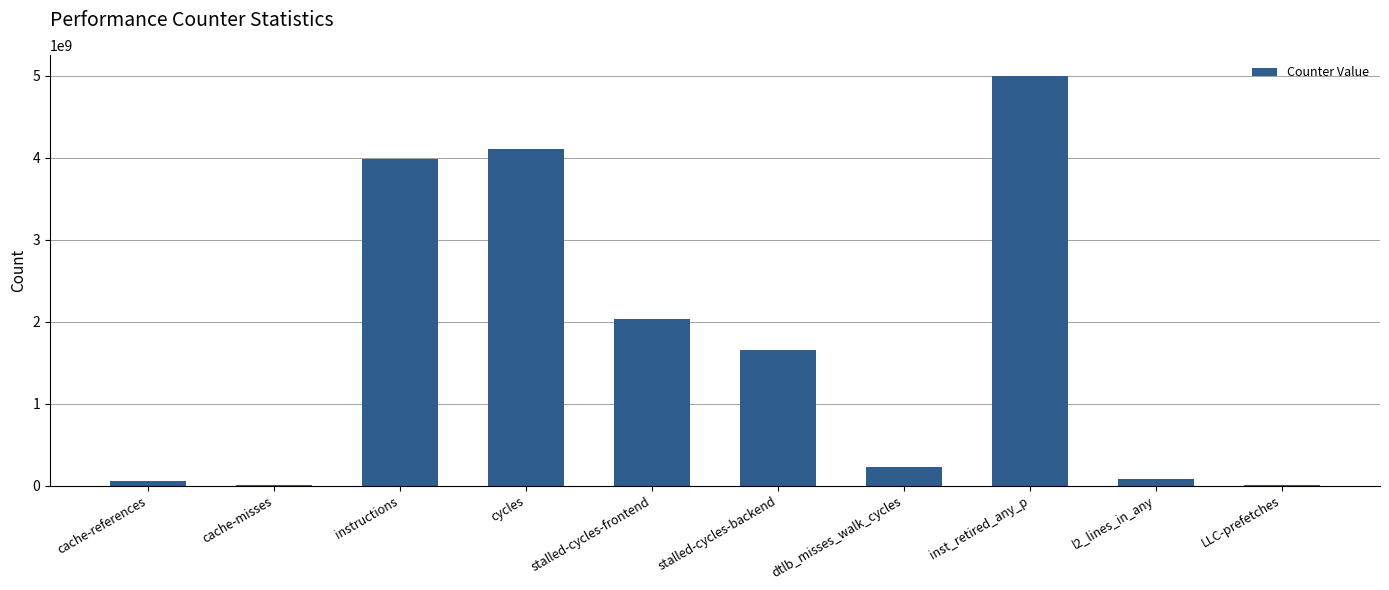

Which label corresponds to the largest value in the chart?

inst_retired_any_p